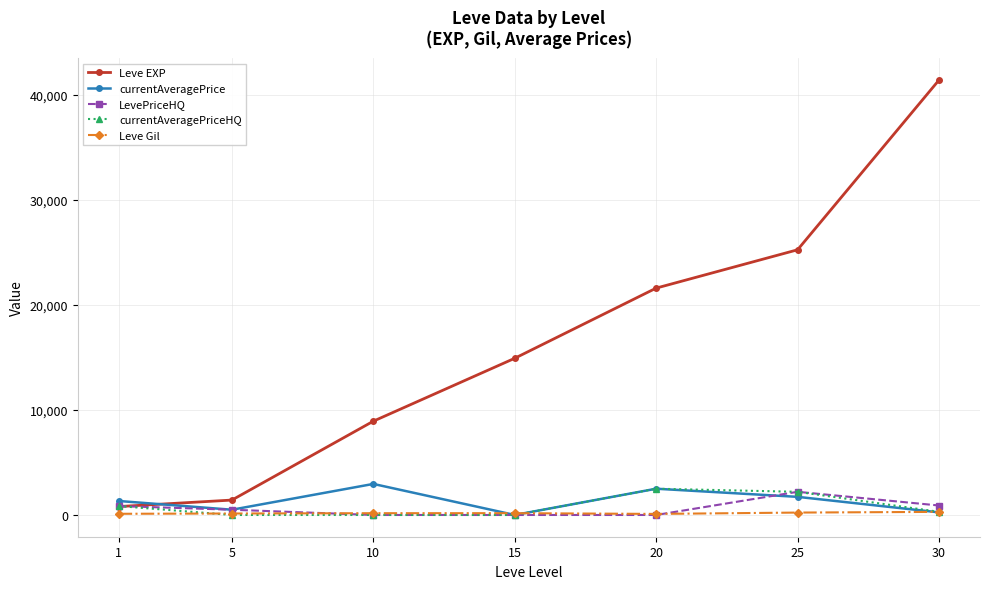

At which category is the sum across all series the highest?

30